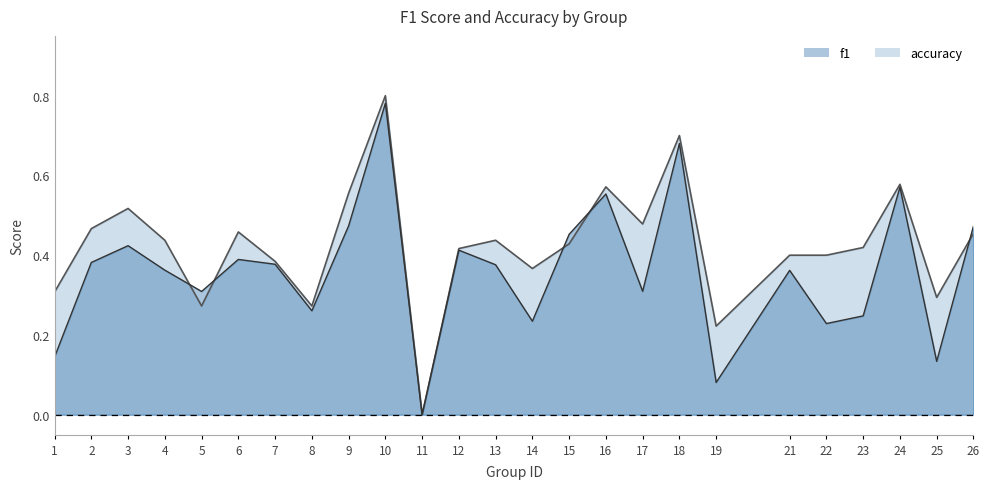

What is the sum of the accuracy values at 5 and 6?

0.7